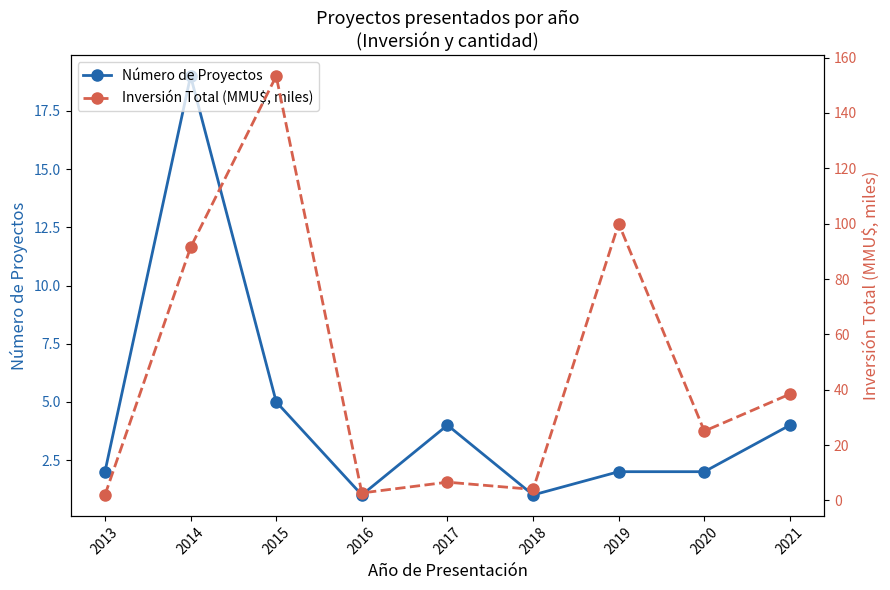

Which series has the largest range (max minus min)?

Inversión Total (MMU$, miles)